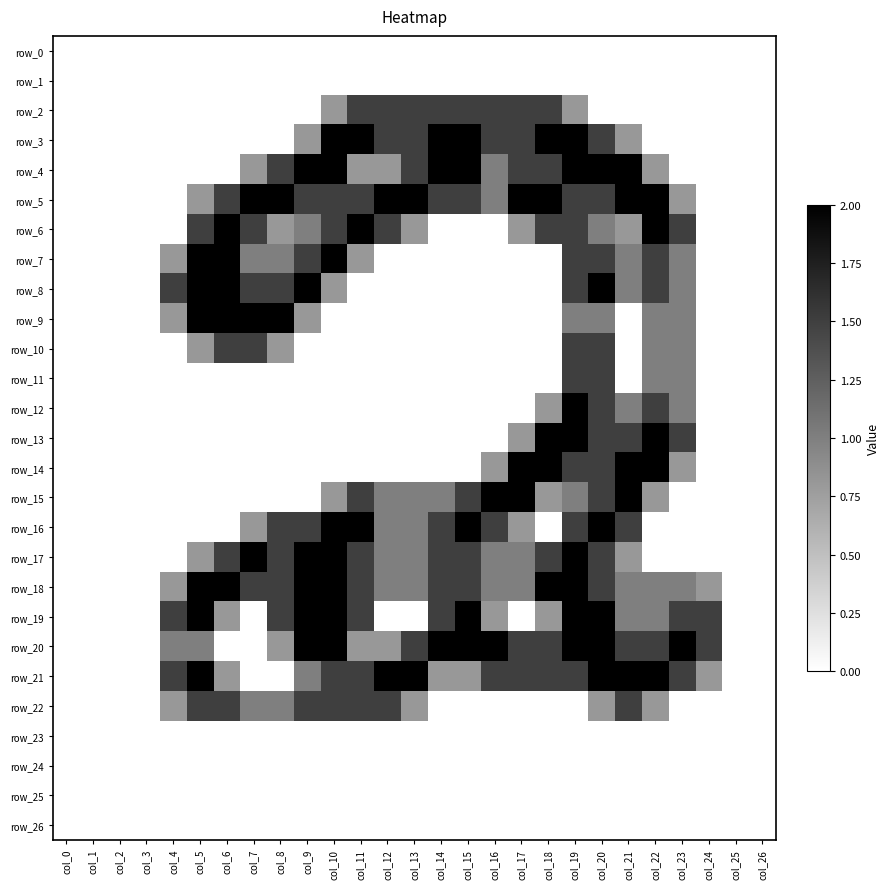

How many categories are shown in the chart?

27